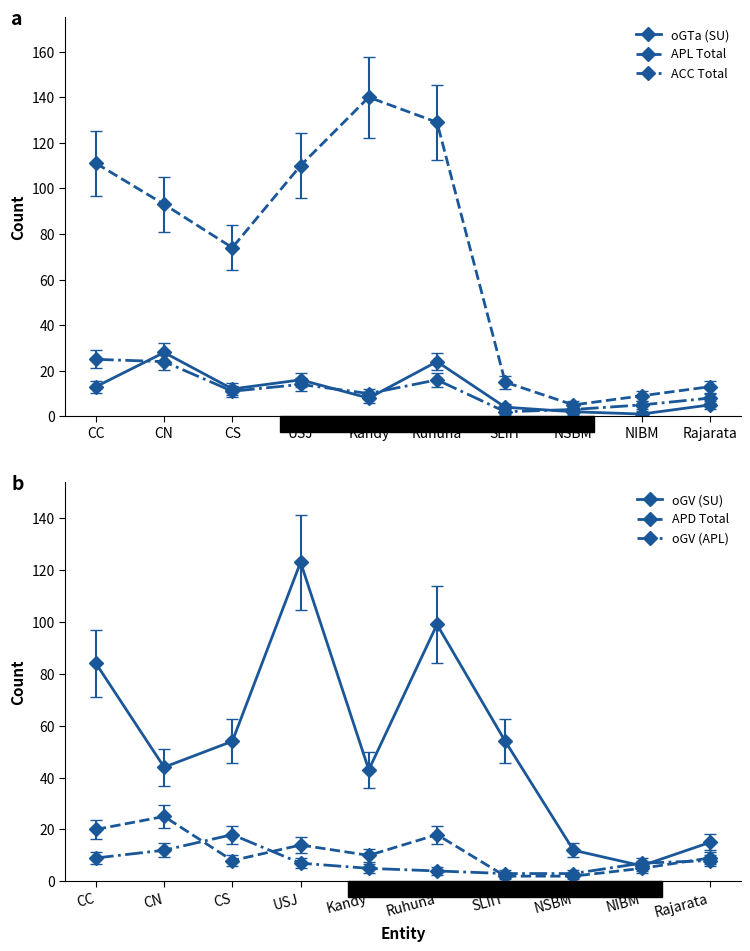

What is the label of the 3rd point from the left?

CS